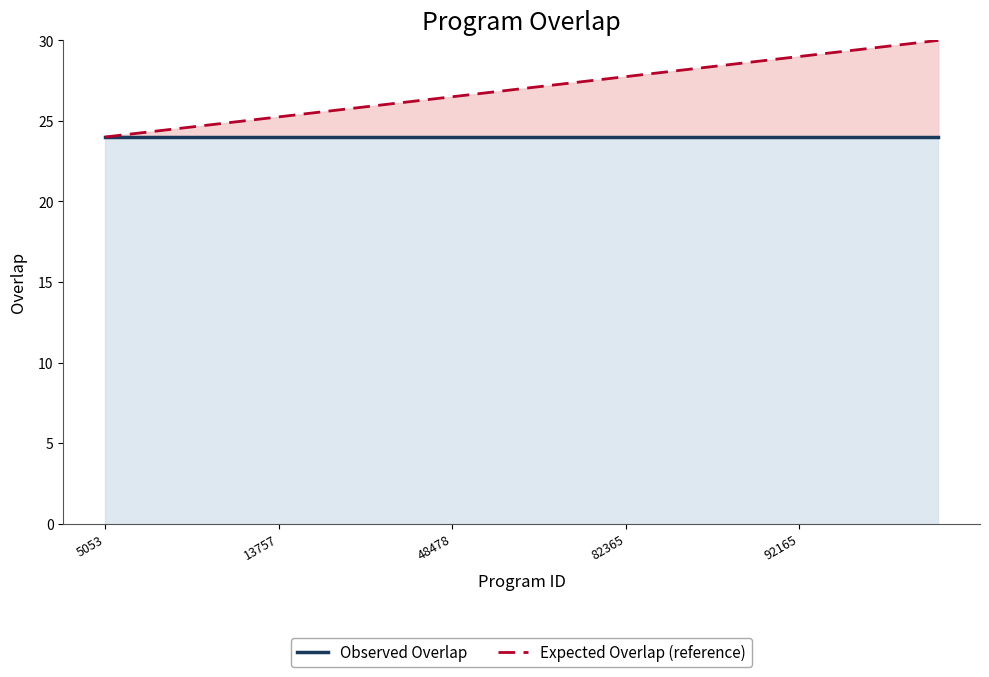

At how many categories does at least one series exceed 29?

4